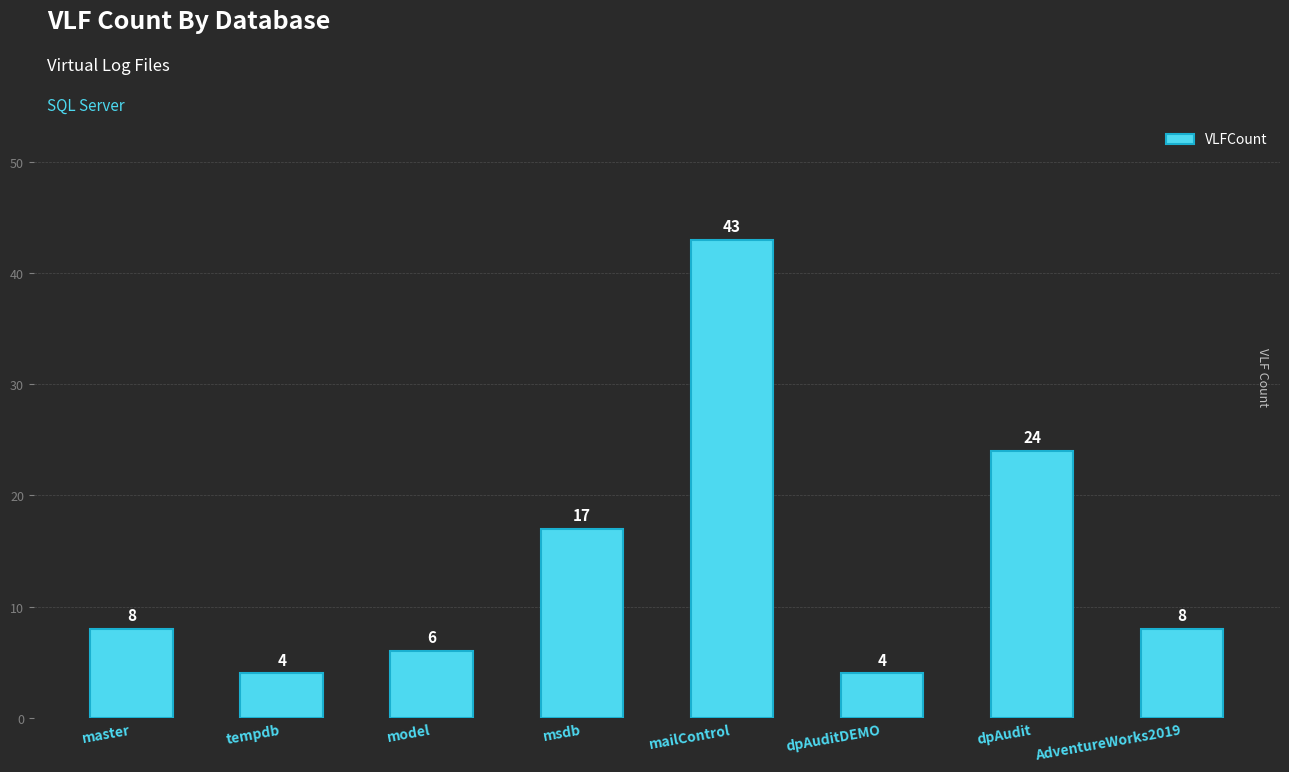

Which category has the highest value across all series?

mailControl